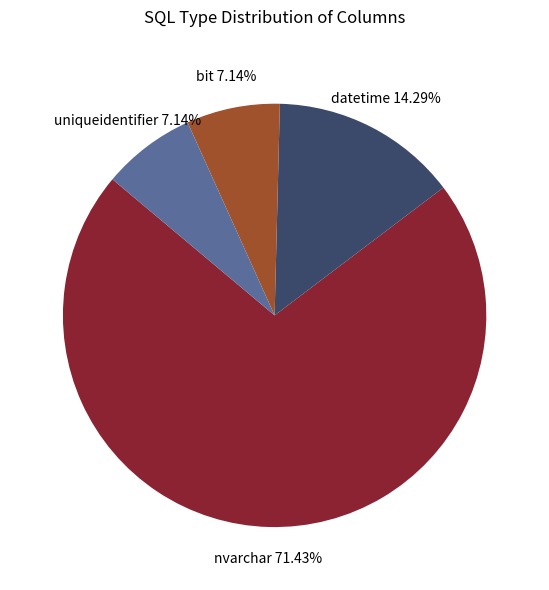

Does any single category account for the majority?

Yes